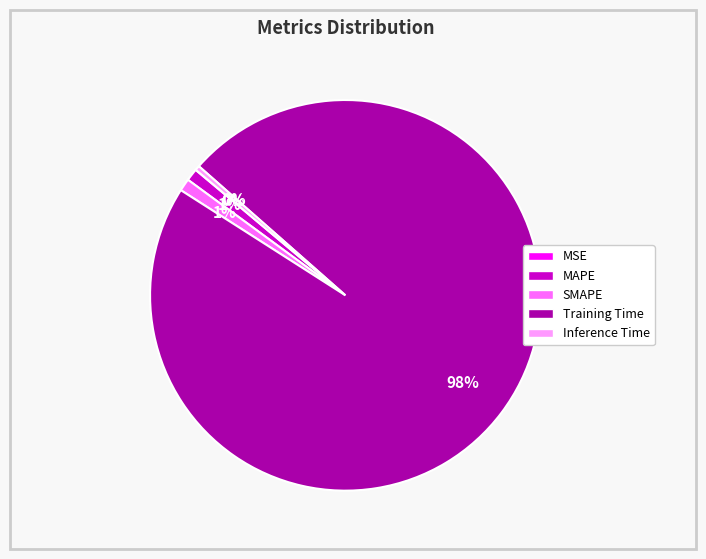

Does Training Time account for over 50% of the chart?

Yes